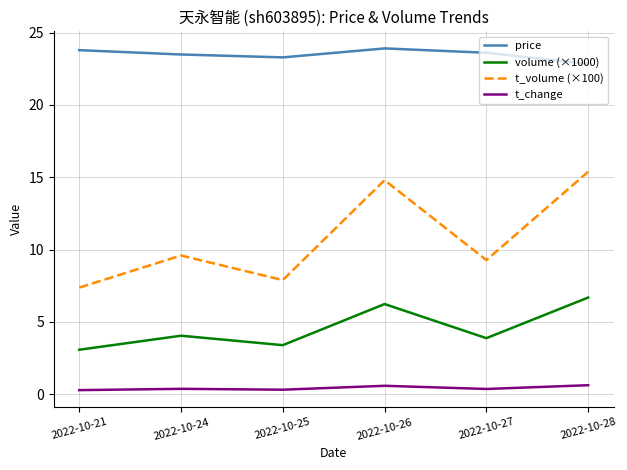

List the series in order of their peak value, lowest first.

t_change, volume (×1000), t_volume (×100), price